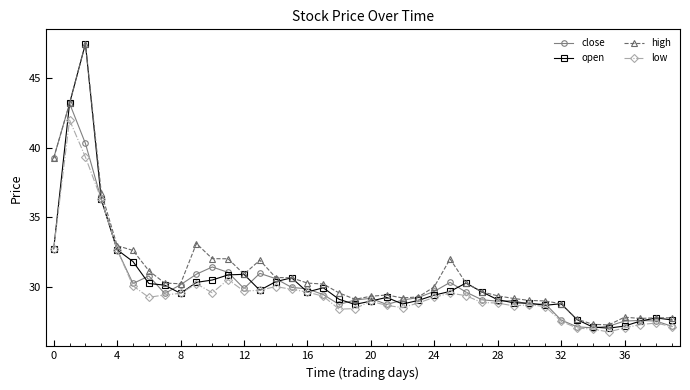

Which series has the widest spread of values?

open